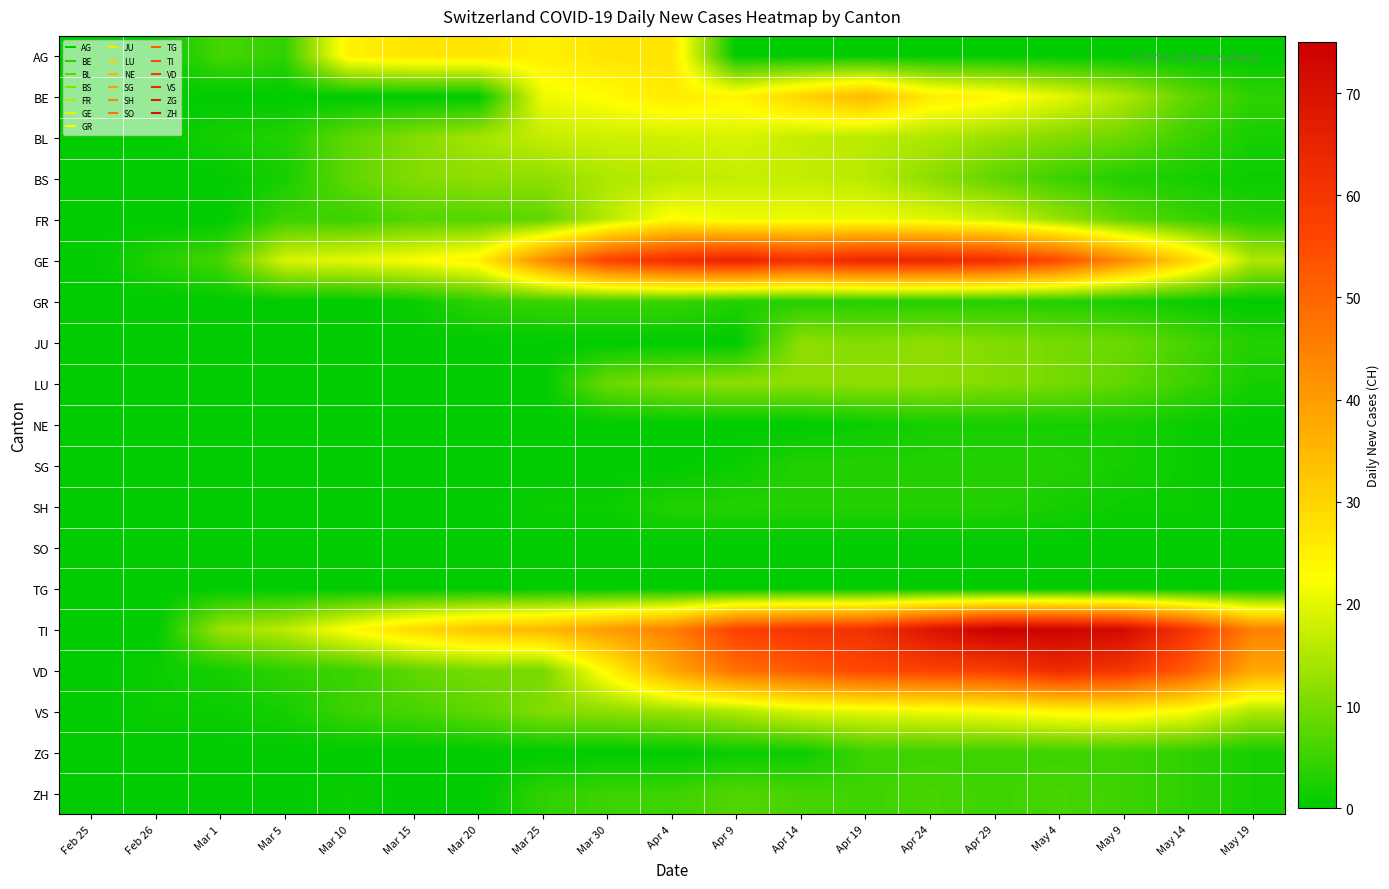

Which series has the largest total across all categories?

TI